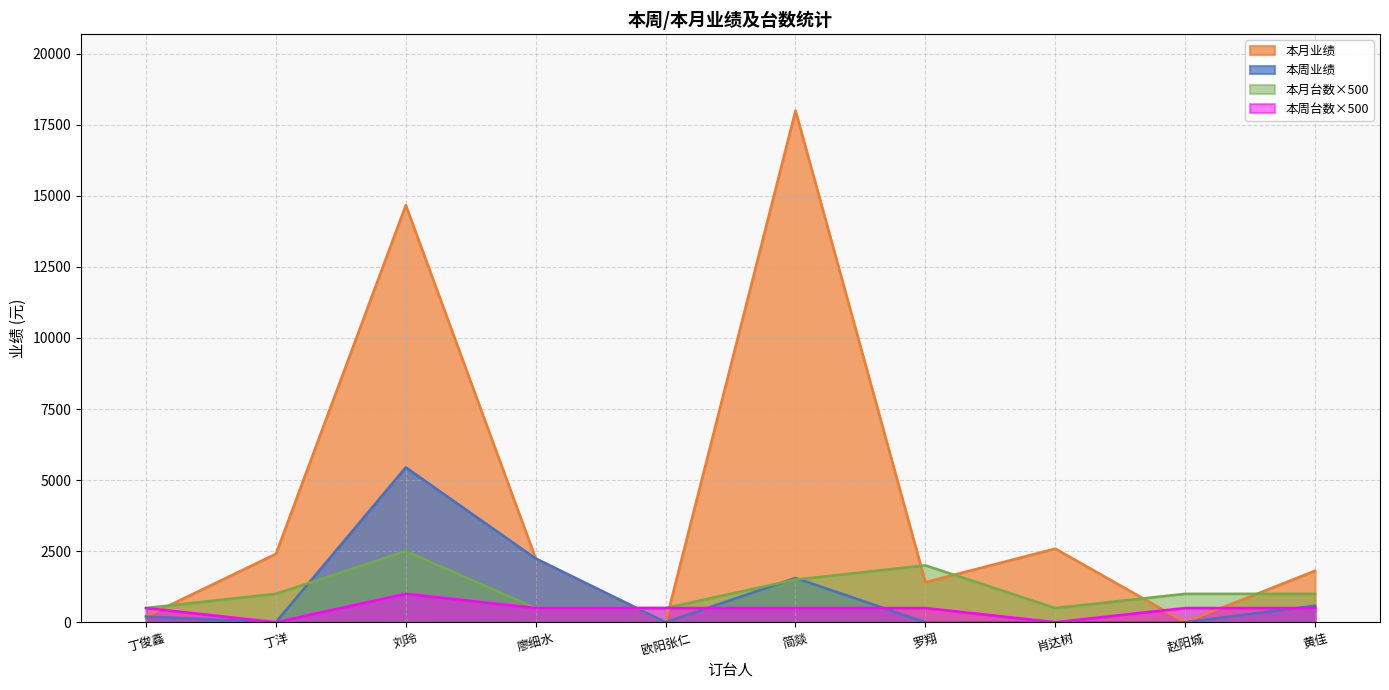

How many interior local peaks does the 本月业绩 series have?

3